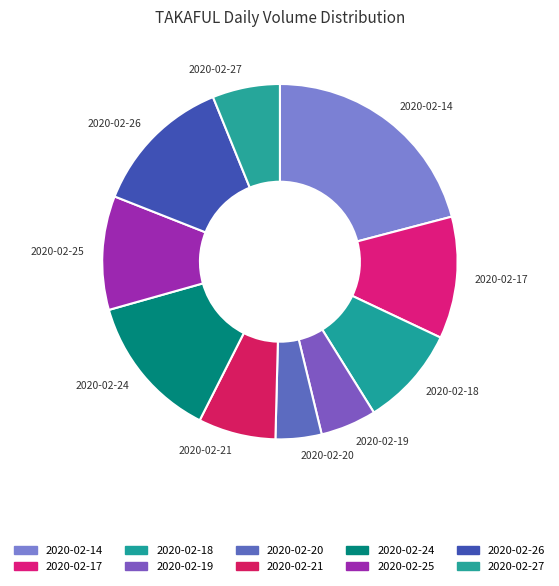

Is the sum of 2020-02-17 and 2020-02-20 greater than half?

No